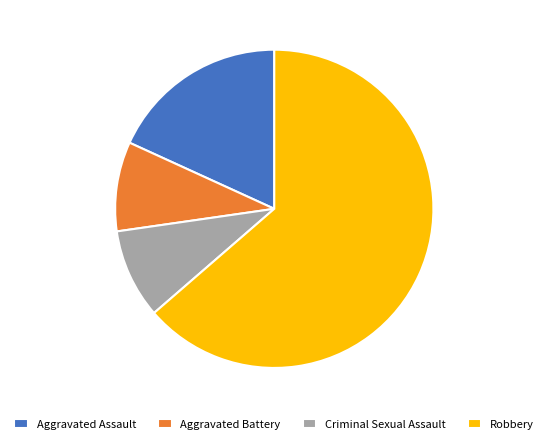

Between Robbery and Criminal Sexual Assault, which is larger?

Robbery